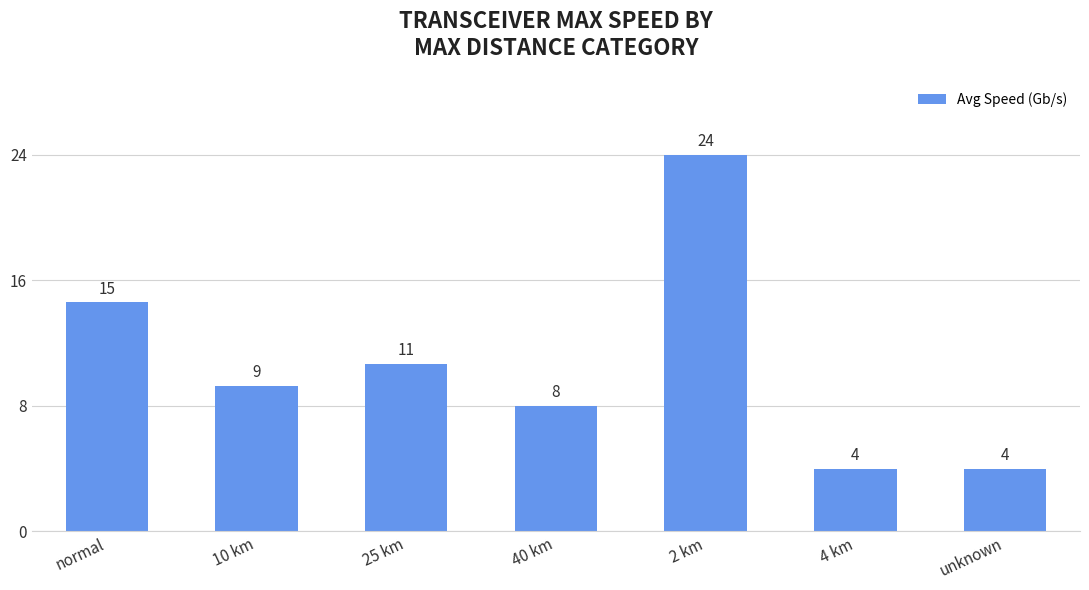

What position from the right is 2 km?

3